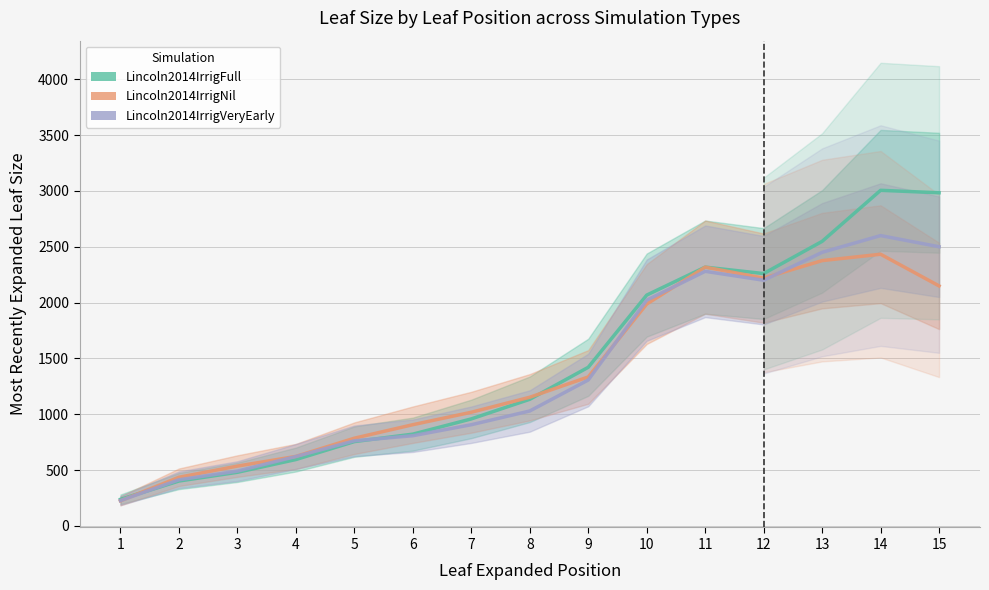

Between 1 and 8, which series saw the biggest shift?

Lincoln2014IrrigNil